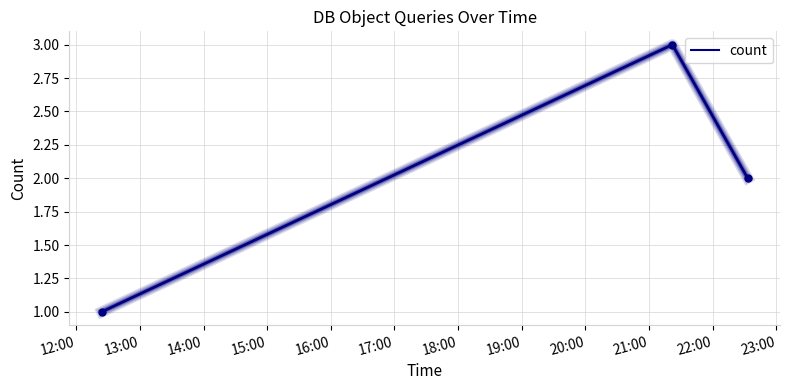

What is the maximum value shown in the chart?

3